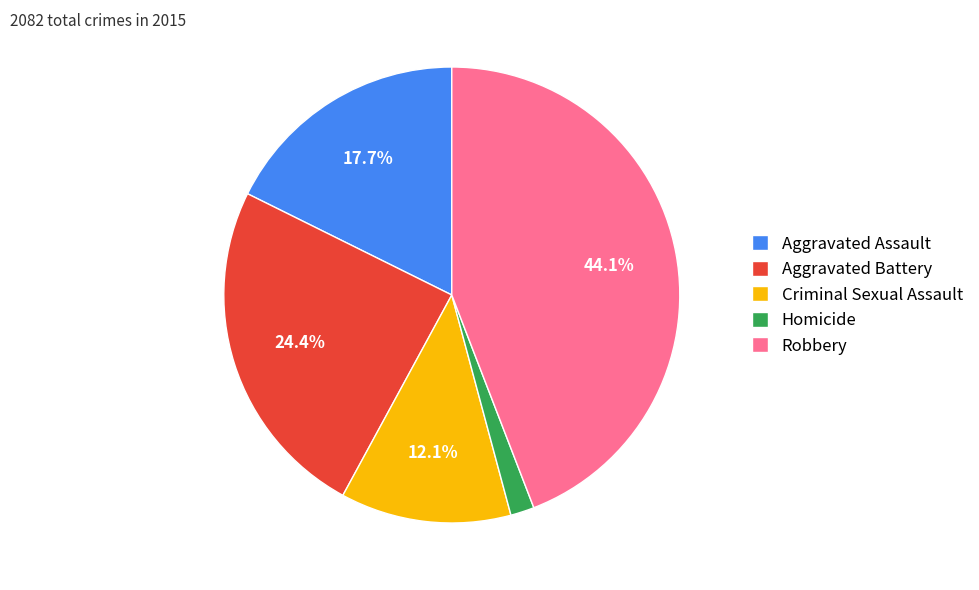

What is the largest slice in the pie chart?

Robbery